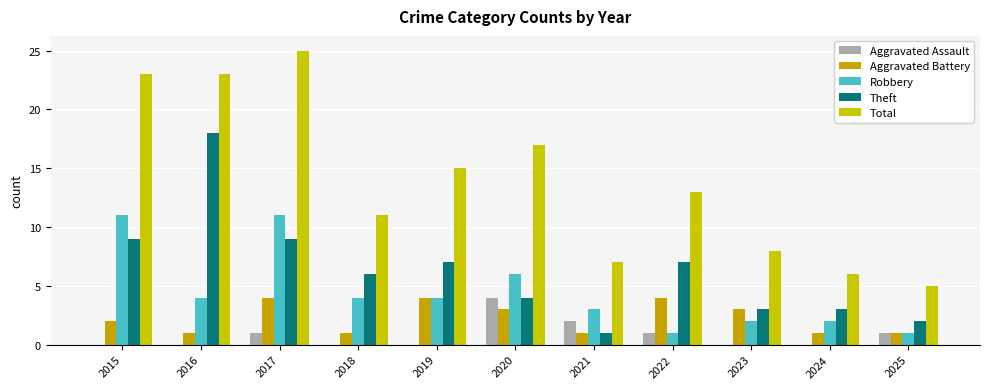

Reading right to left, what are all the values shown in this chart?

Aggravated Assault: 2025=1	2024=0	2023=0	2022=1	2021=2	2020=4	2019=0	2018=0	2017=1	2016=0	2015=0
Aggravated Battery: 2025=1	2024=1	2023=3	2022=4	2021=1	2020=3	2019=4	2018=1	2017=4	2016=1	2015=2
Robbery: 2025=1	2024=2	2023=2	2022=1	2021=3	2020=6	2019=4	2018=4	2017=11	2016=4	2015=11
Theft: 2025=2	2024=3	2023=3	2022=7	2021=1	2020=4	2019=7	2018=6	2017=9	2016=18	2015=9
Total: 2025=5	2024=6	2023=8	2022=13	2021=7	2020=17	2019=15	2018=11	2017=25	2016=23	2015=23